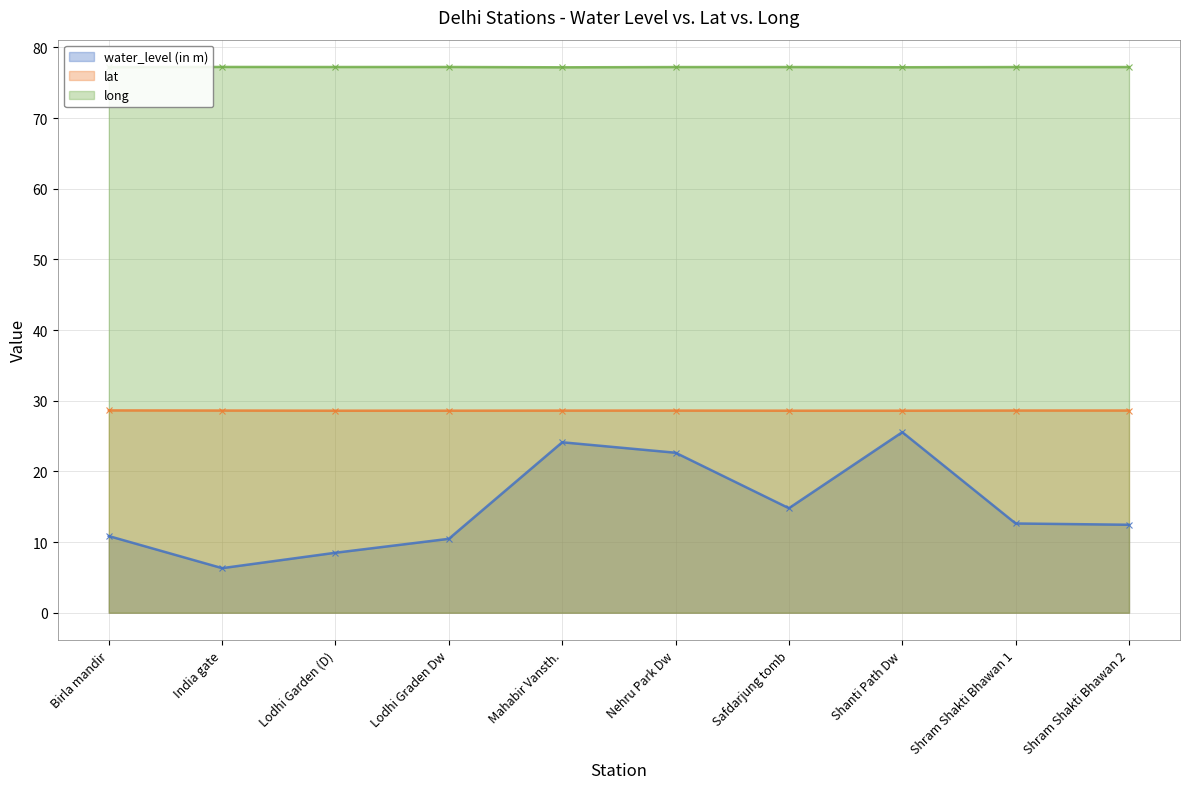

True or false: water_level (in m) (line) and lat (line) cross at least once.

False